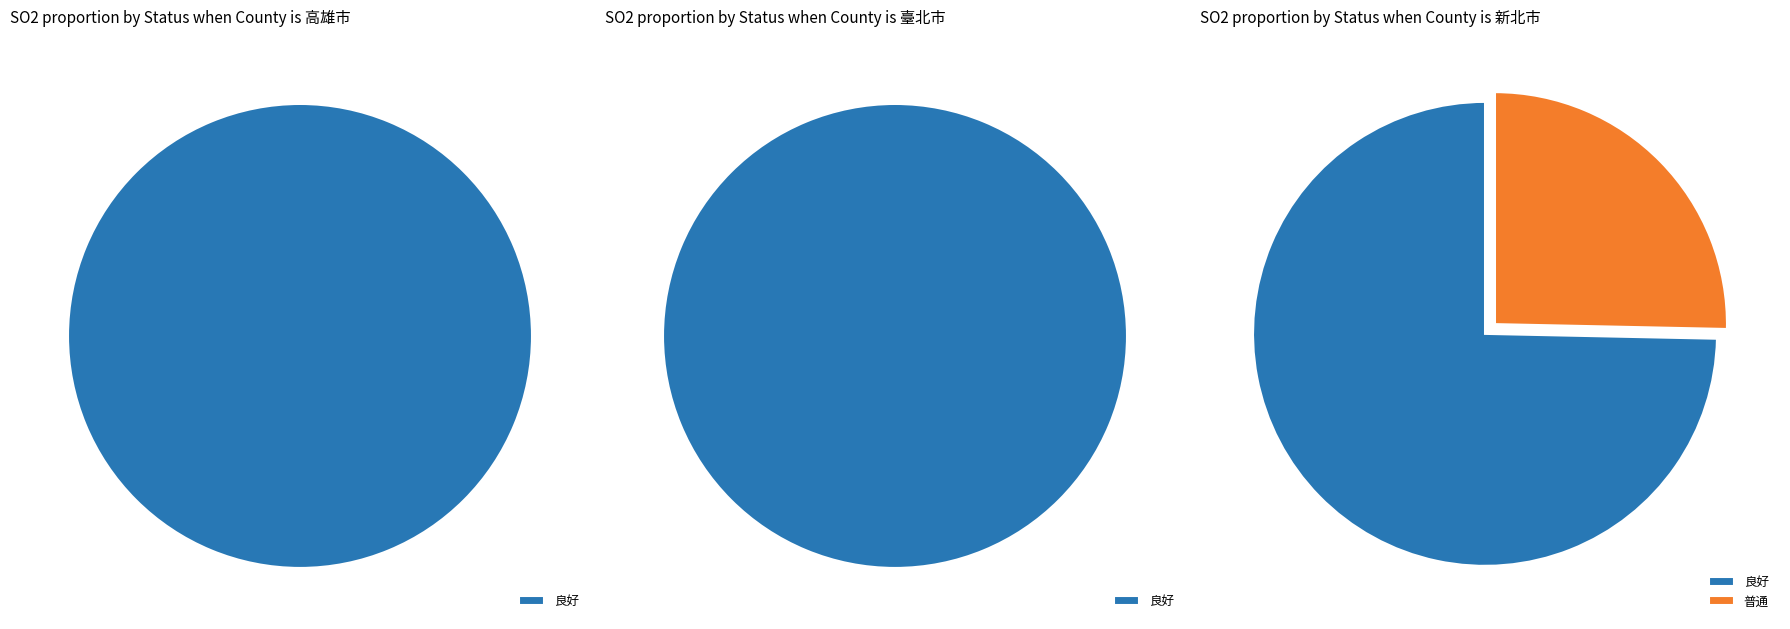

Is it true that 普通 is 17% of the pie?

False